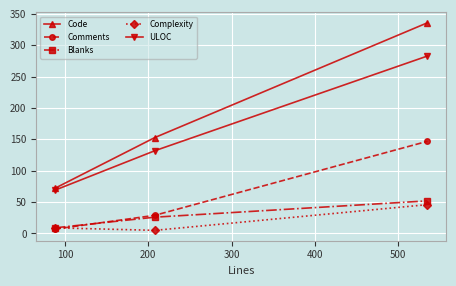

Which series has the largest total across all categories?

Code